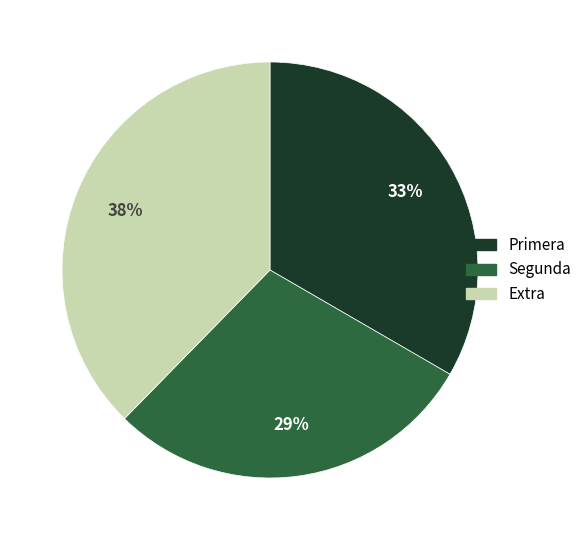

Count the number of slices in the pie.

3